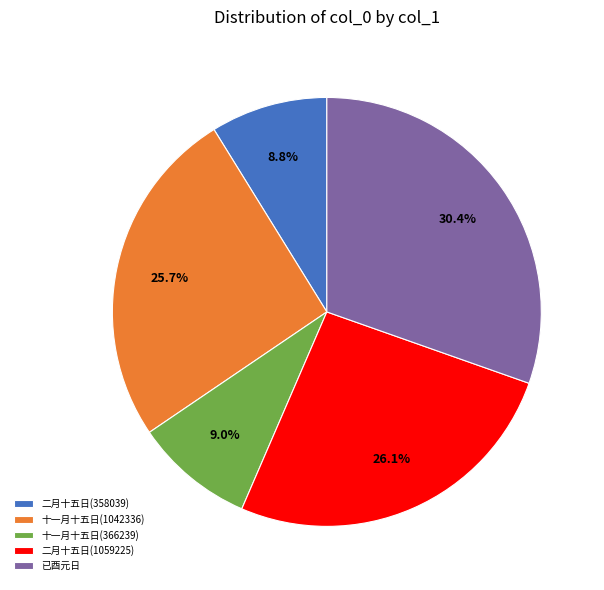

What is the largest slice in the pie chart?

已酉元日